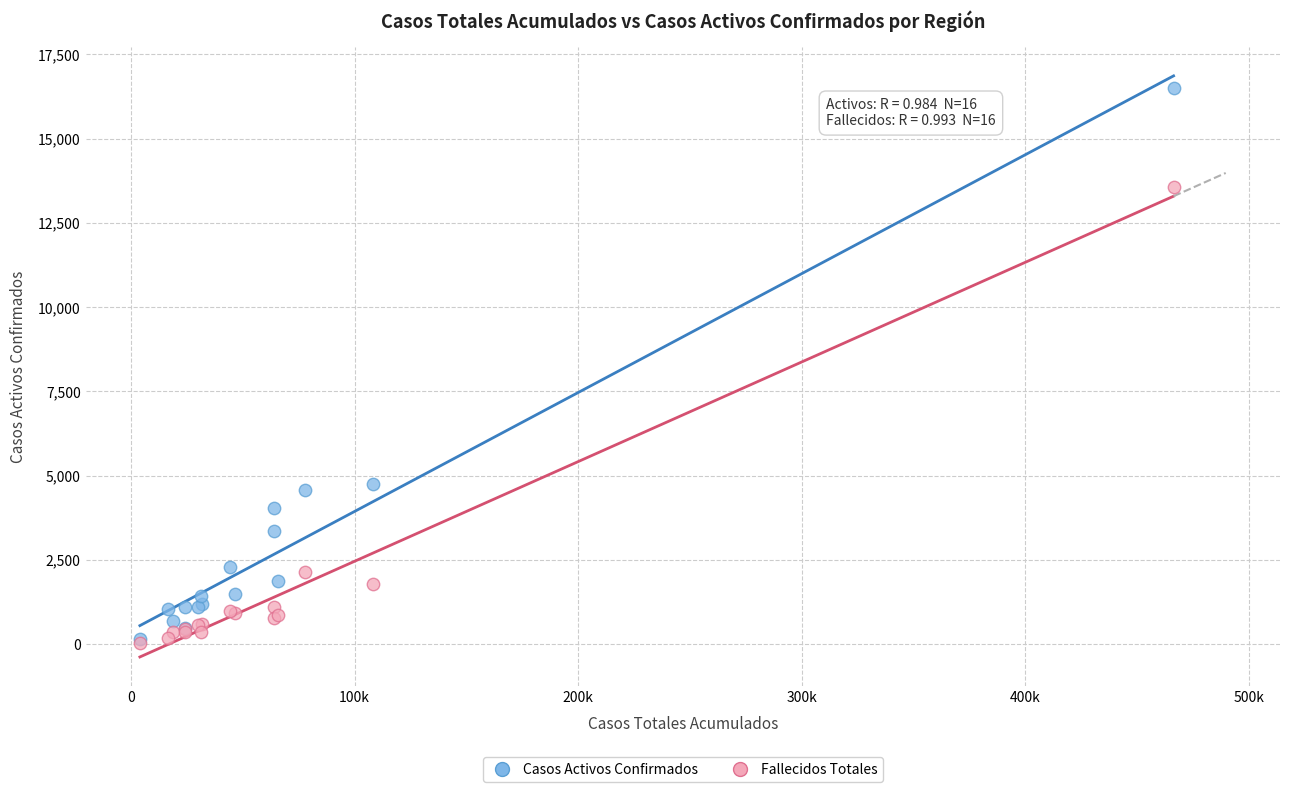

In the Fallecidos Totales series, what Y value is closest to 6802?

2129